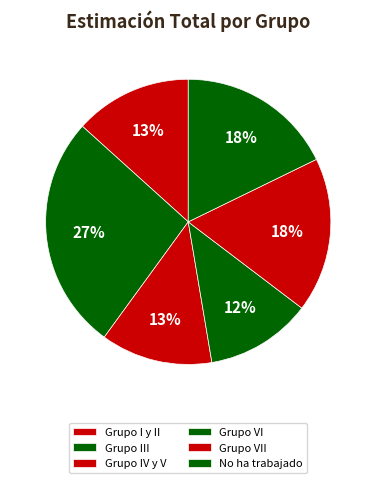

How many segments does this pie chart have?

6